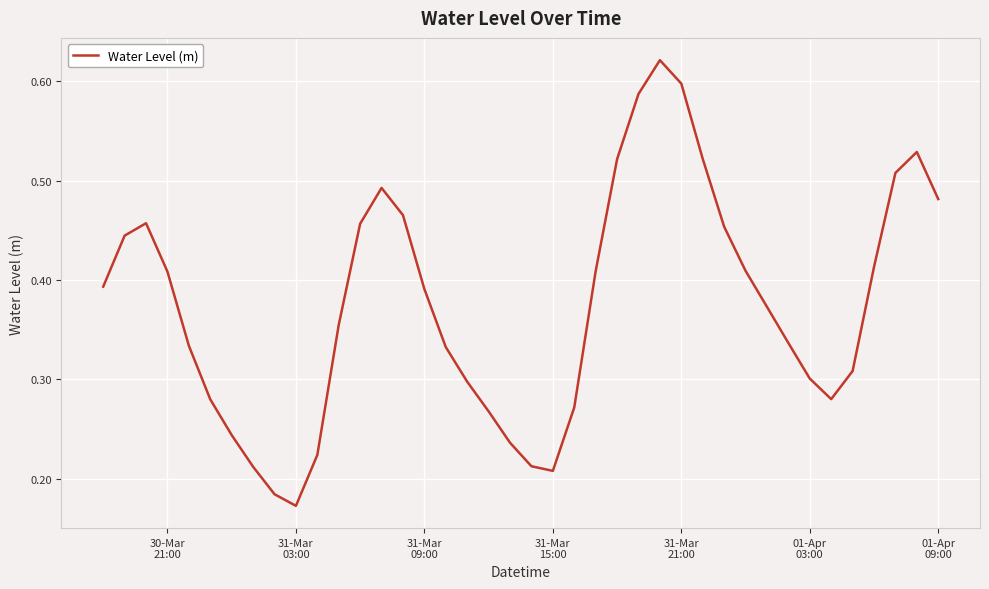

Does the chart display data point markers on the line(s)?

No